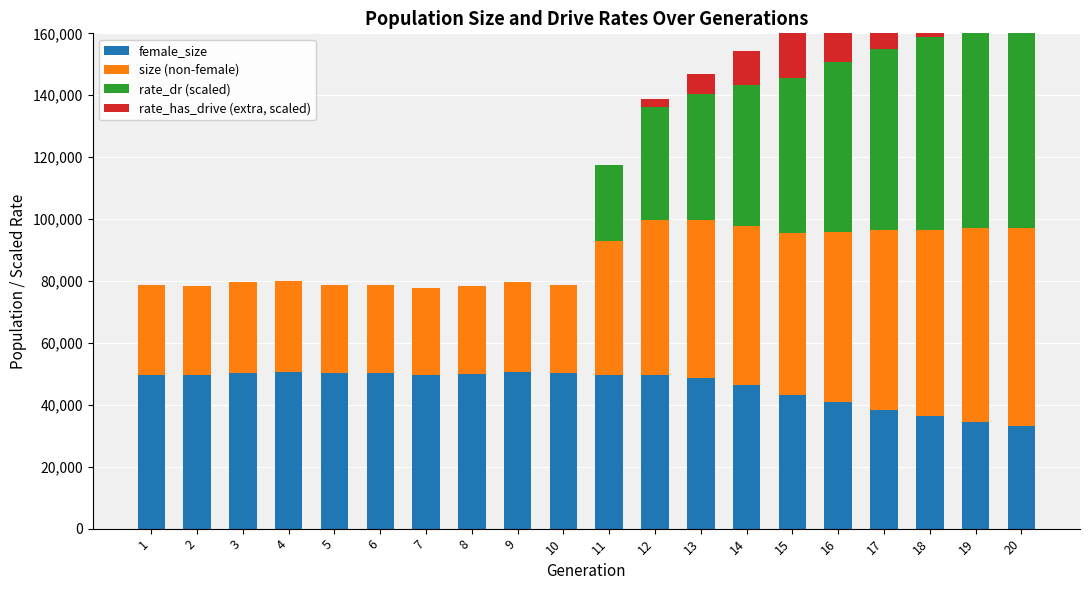

At which category does the chart reach its peak across all series?

20